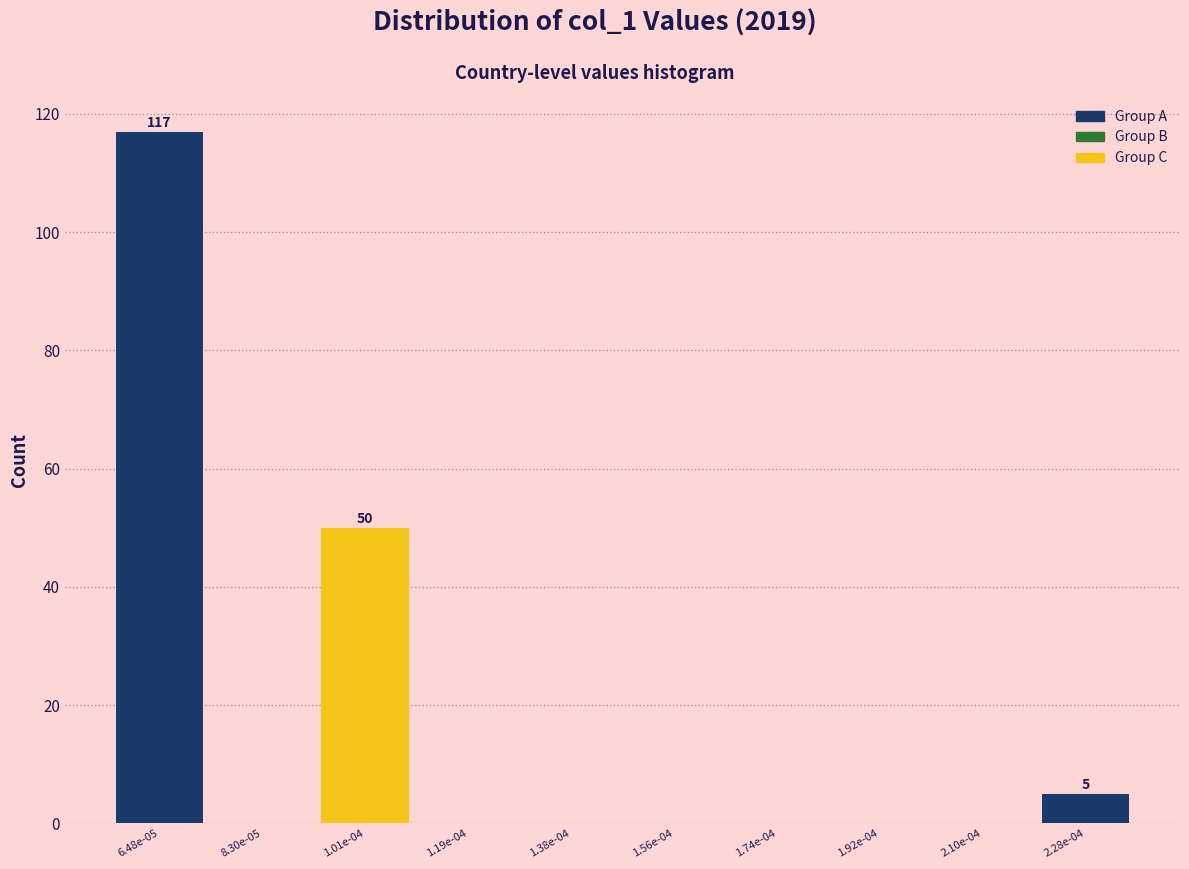

Reading left to right, extract all data points from this chart.

6.48e-05=117	8.30e-05=0	1.01e-04=50	1.19e-04=0	1.38e-04=0	1.56e-04=0	1.74e-04=0	1.92e-04=0	2.10e-04=0	2.28e-04=5